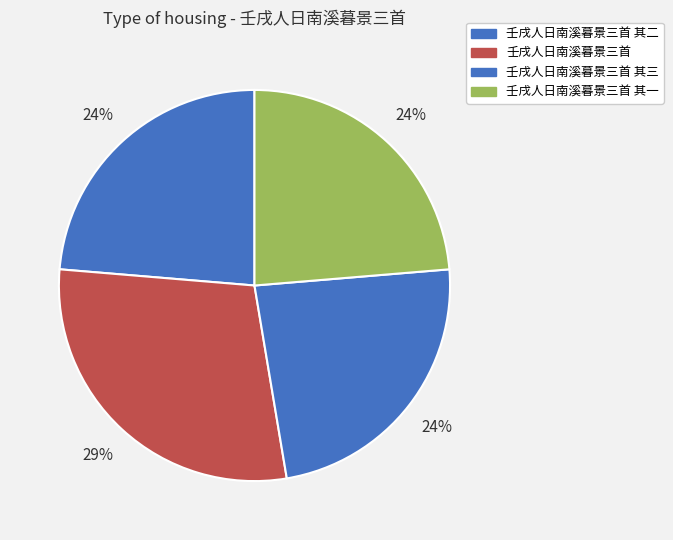

Rank the categories by value from lowest to highest.

壬戌人日南溪暮景三首 其三, 壬戌人日南溪暮景三首 其二, 壬戌人日南溪暮景三首 其一, 壬戌人日南溪暮景三首